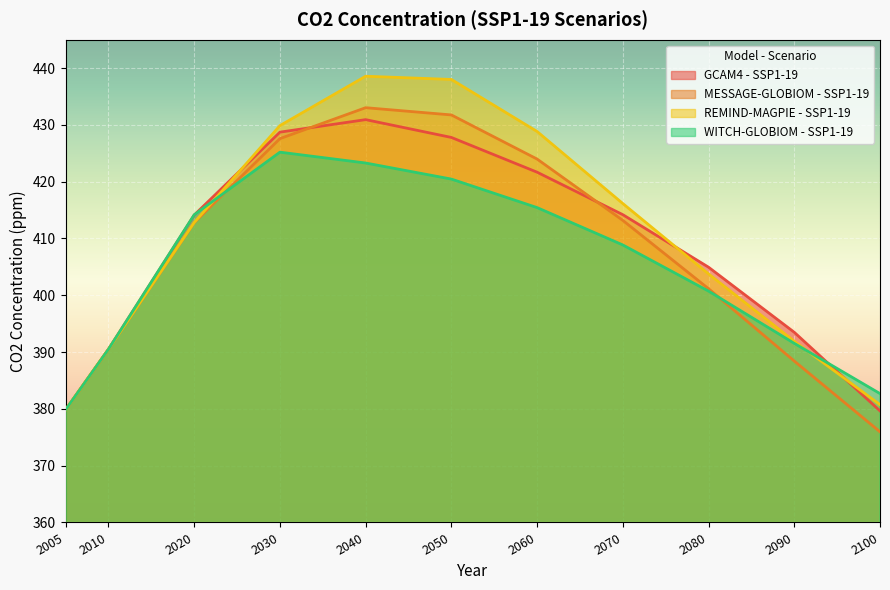

What is the value of the GCAM4 - SSP1-19 point at the 9th from the left?

404.9